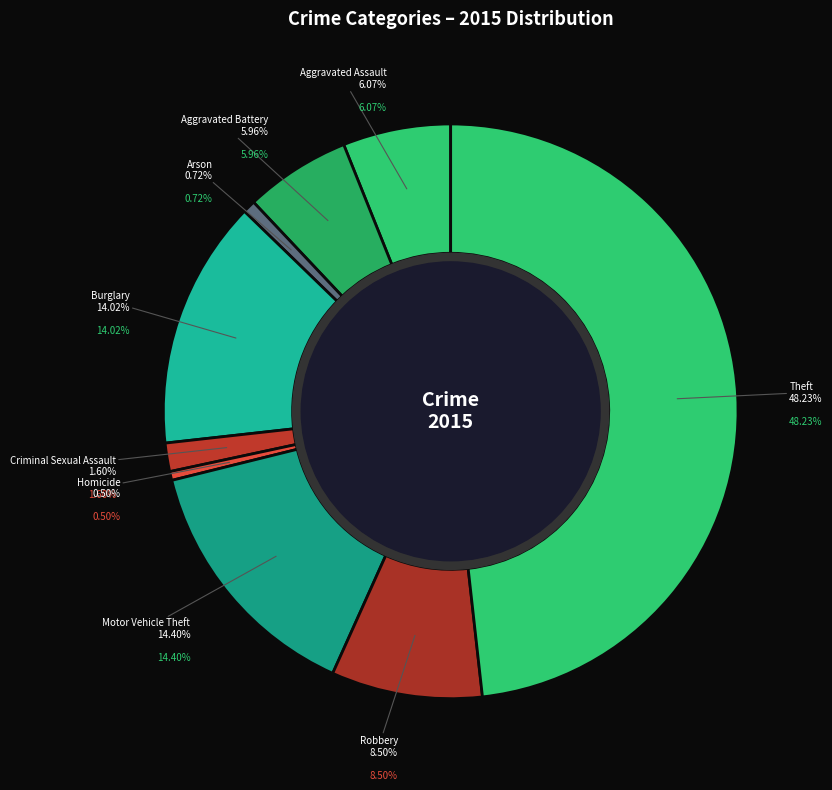

What is the largest slice in the pie chart?

Theft